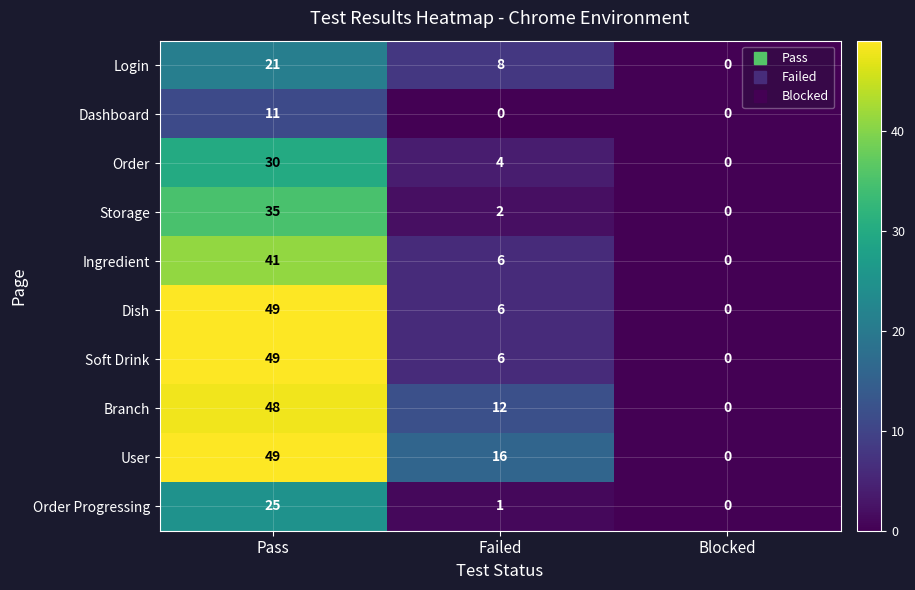

True or false: Storage has a value of 3 at Failed.

False